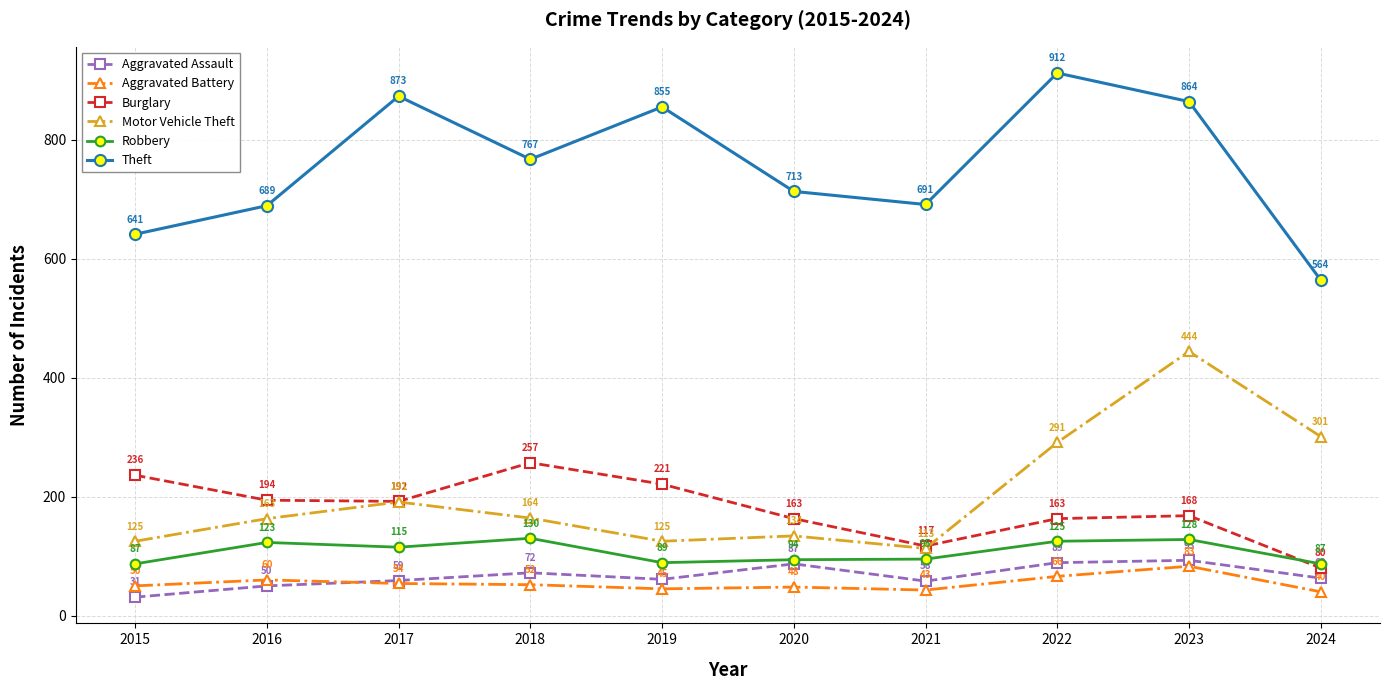

Which series has the widest spread of values?

Theft